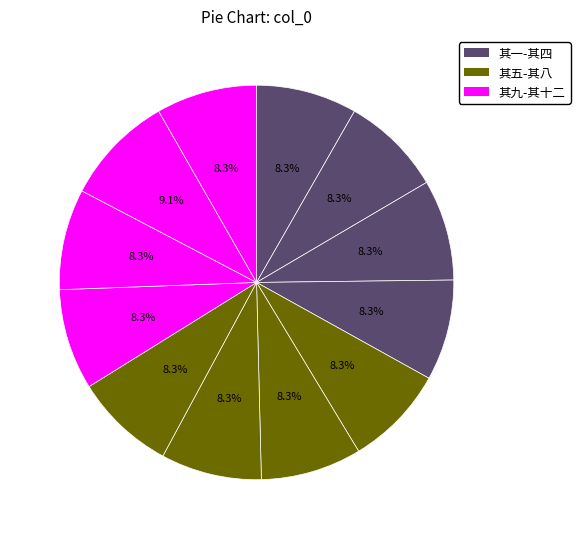

How many slices are in this pie chart?

12